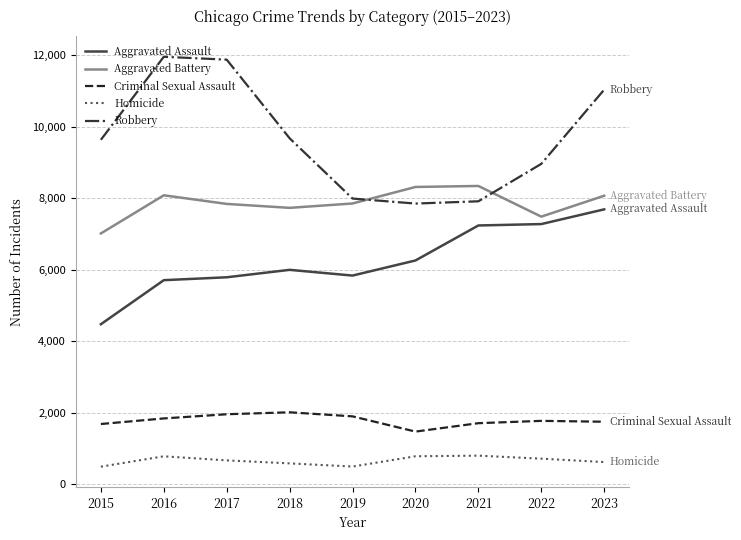

True or false: Aggravated Assault and Aggravated Battery cross at least once.

False